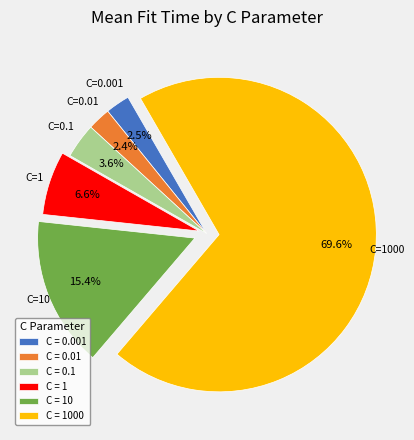

What is the majority slice?

C = 1000